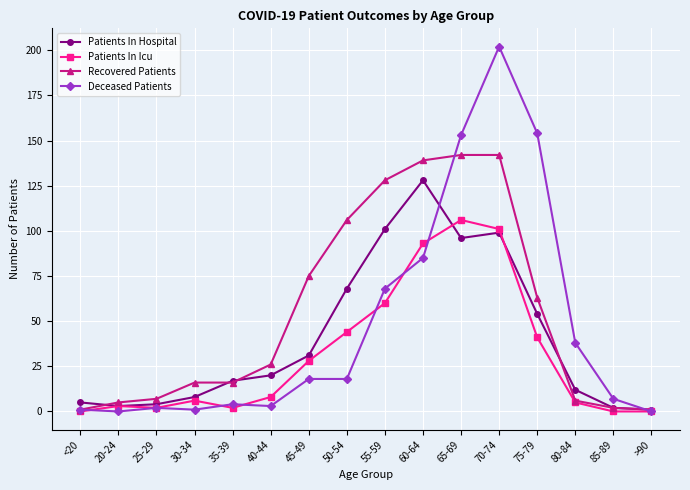

What is the approximate value of Patients In Hospital at 45-49, to the nearest 50?

50